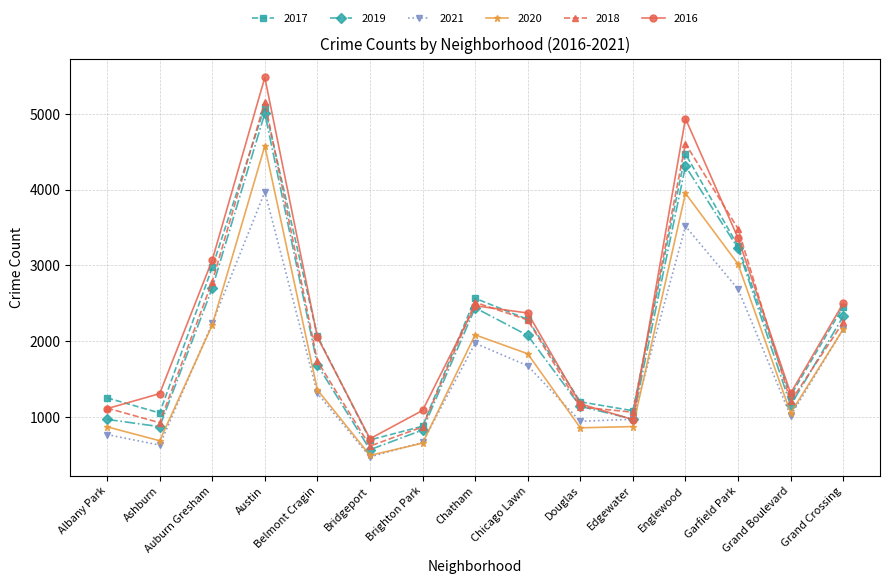

Which series changed the most between Ashburn and Douglas?

2021